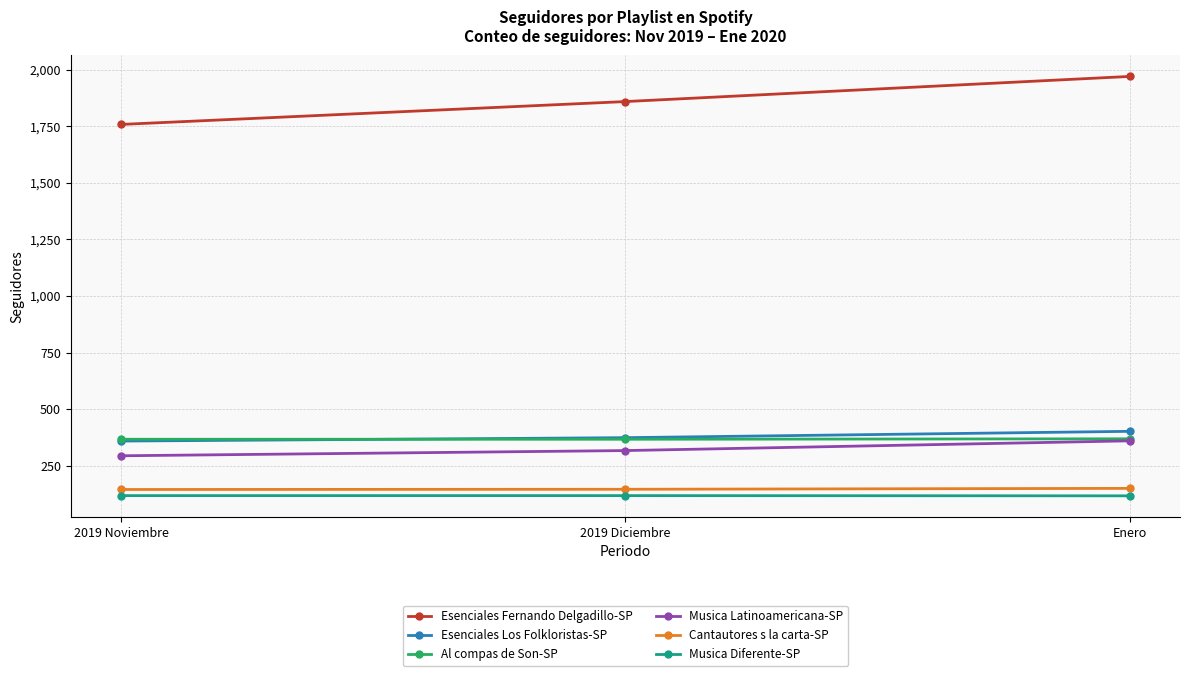

Where is Musica Latinoamericana-SP nearest to the value 327?

2019 Diciembre